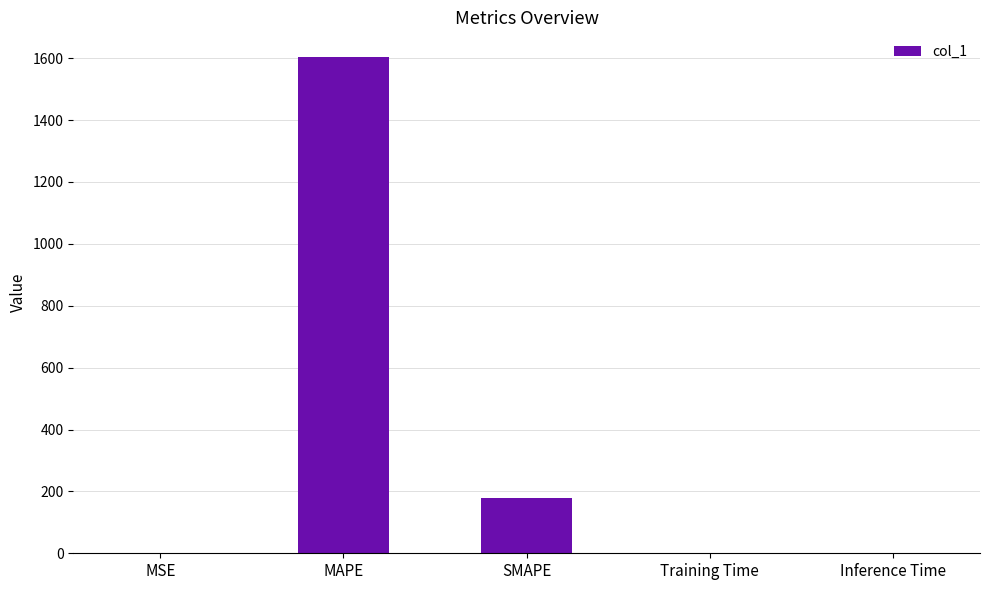

The chart shows a value of 1603.5 at MAPE. True or false?

True